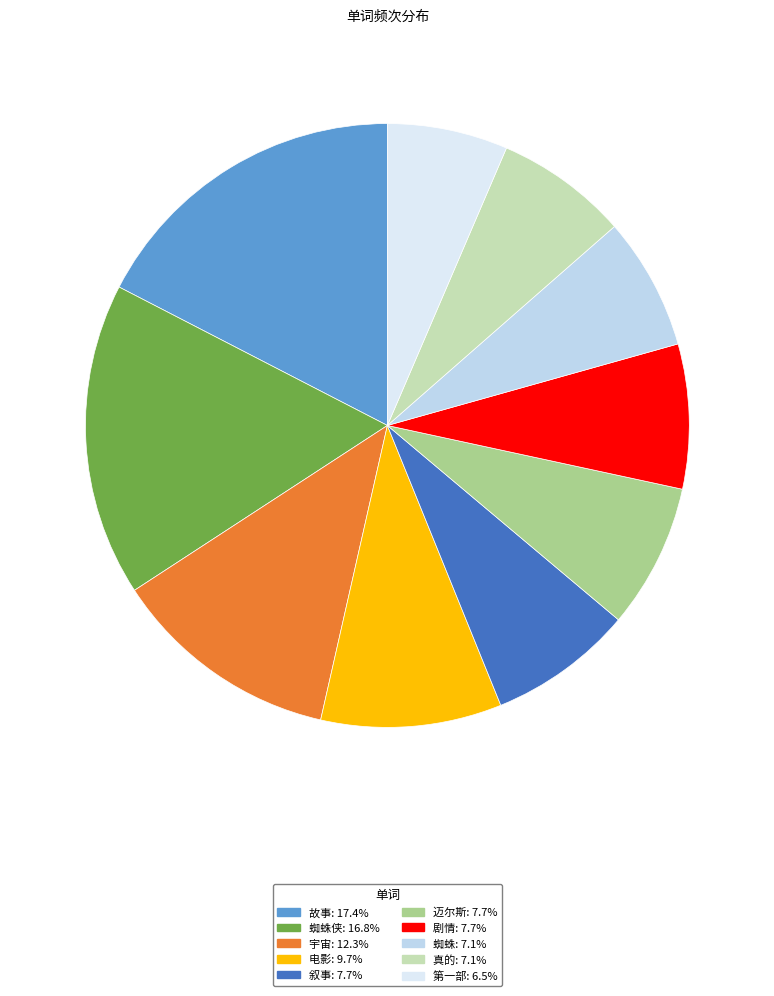

How many segments does this pie chart have?

10